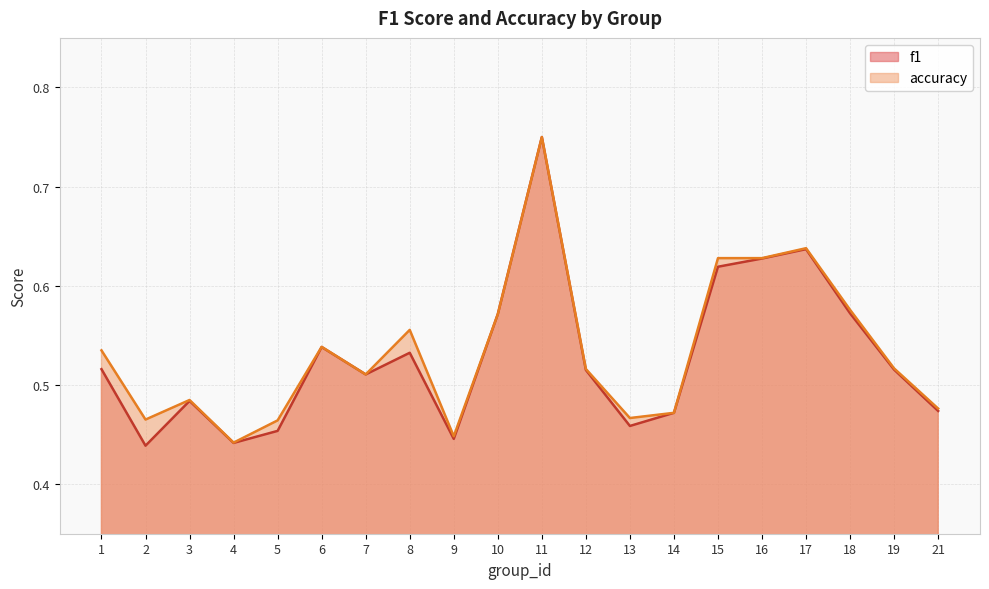

True or false: f1 has a value of 0.6 at 16.

True